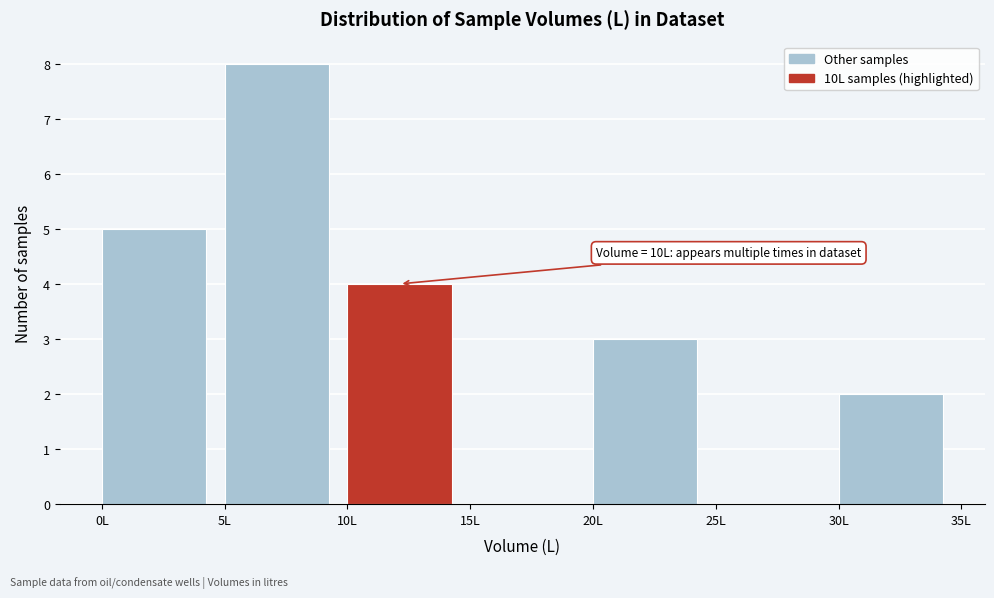

Which range on the x-axis has the tallest bar?

5 to 10